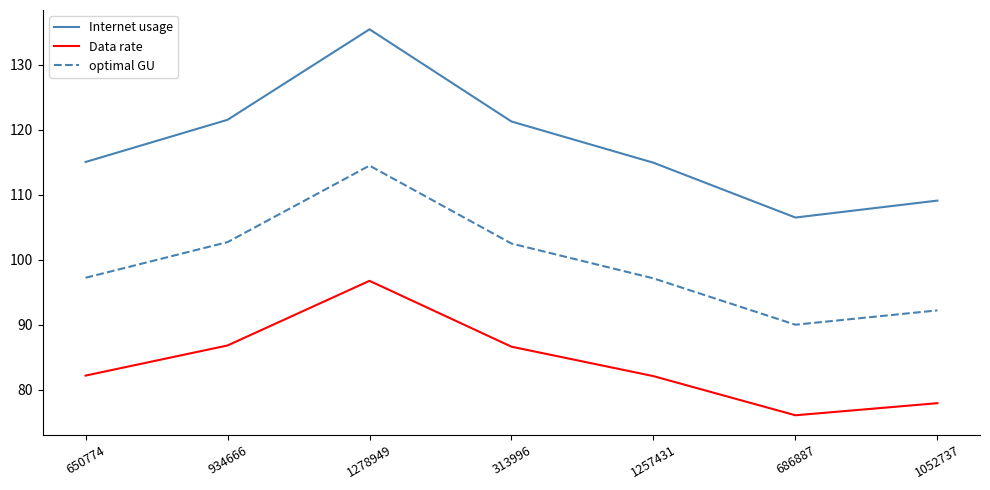

True or false: Data rate has more than 1 points higher than both neighbors.

False